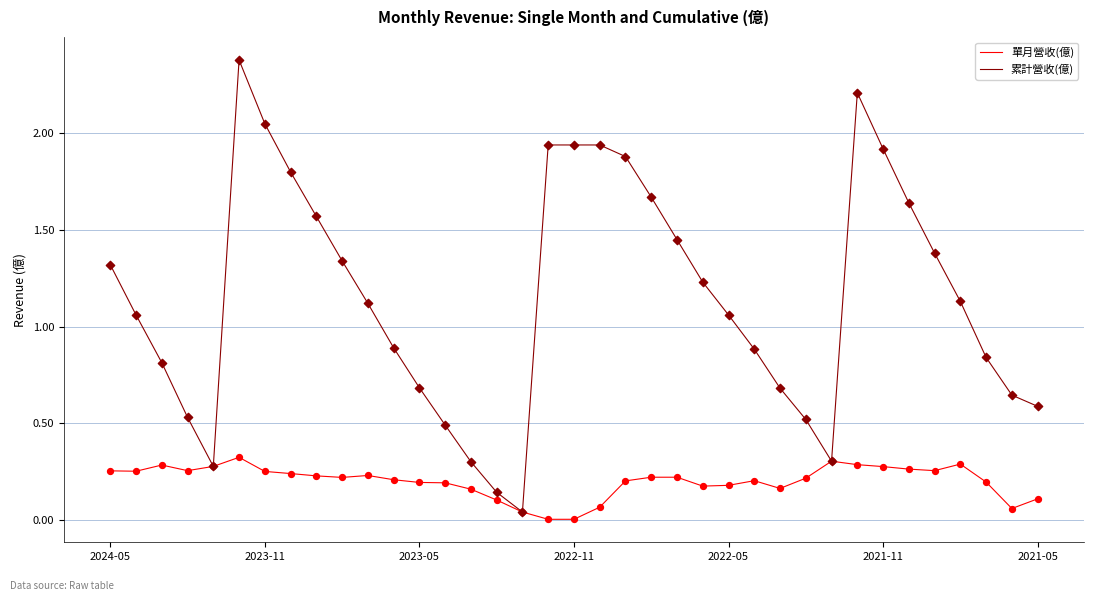

Which series has the largest total across all categories?

累計營收(億)